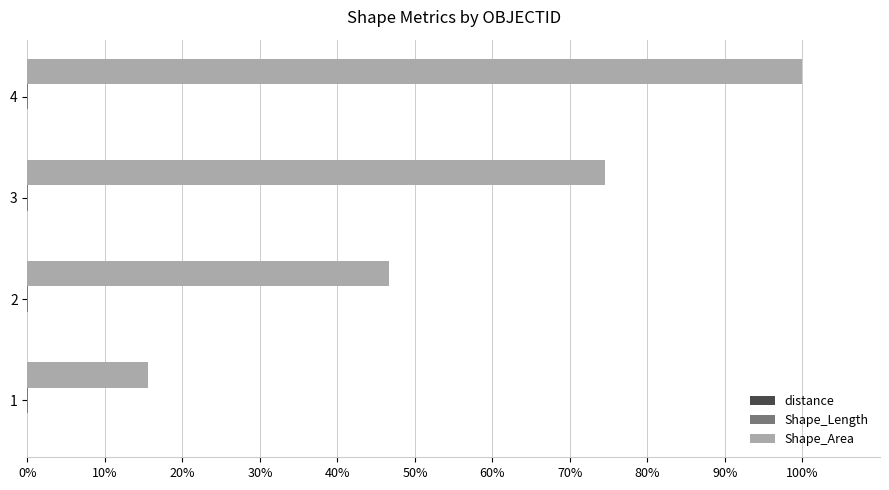

Which series has the largest total across all categories?

Shape_Area